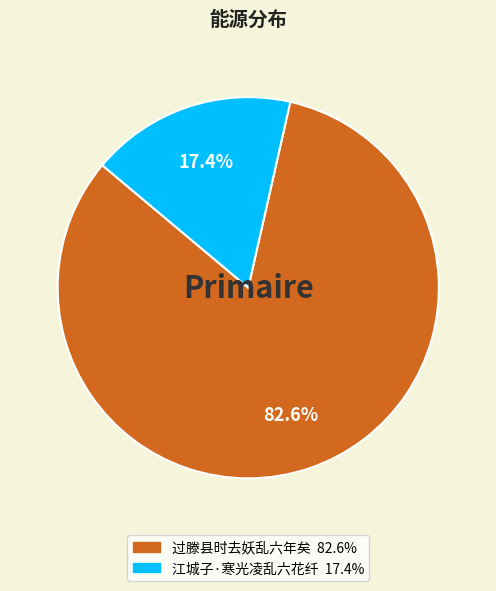

Which slice is the smallest?

江城子·寒光凌乱六花纤